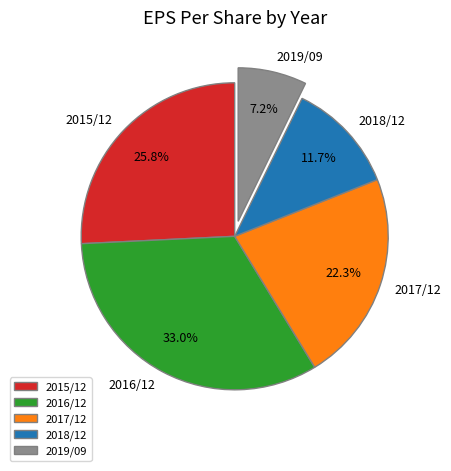

Rank the categories by value from highest to lowest.

2016/12, 2015/12, 2017/12, 2018/12, 2019/09